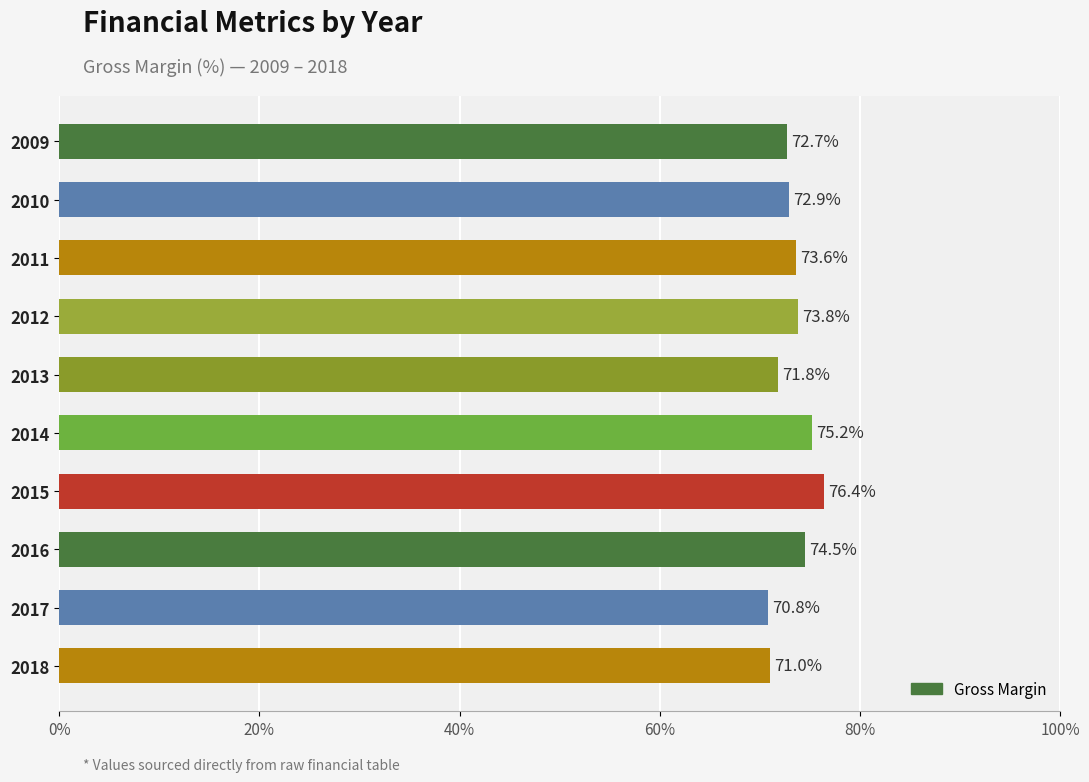

What is the difference between the maximum and minimum values?

5.6